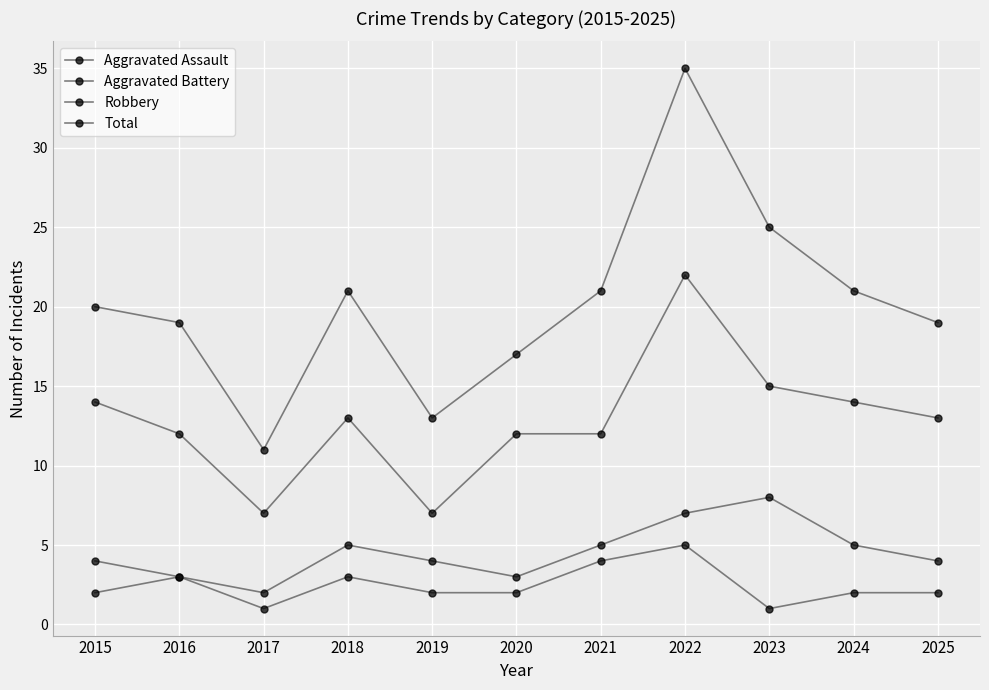

True or false: Total and Aggravated Assault intersect in this chart.

False